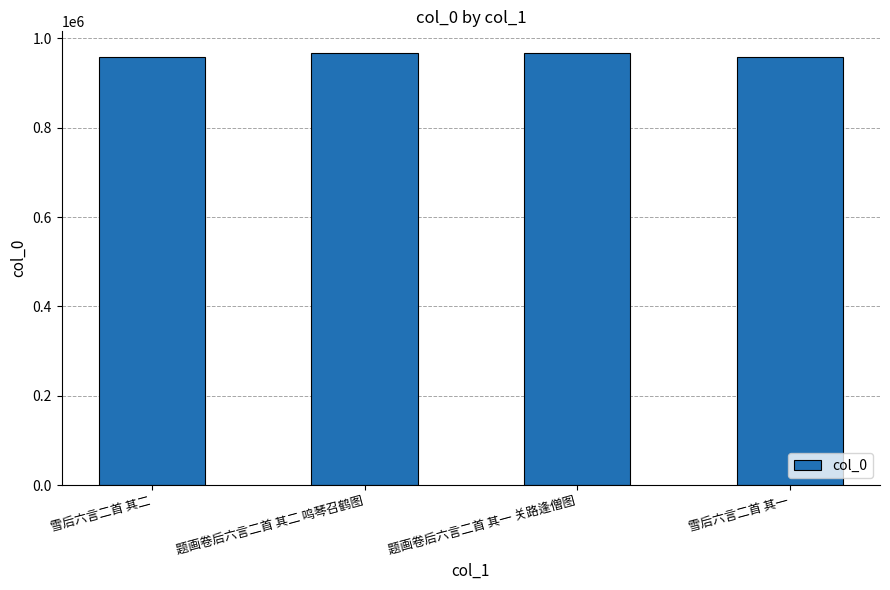

True or false: the data shows 370693 at 题画卷后六言二首 其二 鸣琴召鹤图.

False